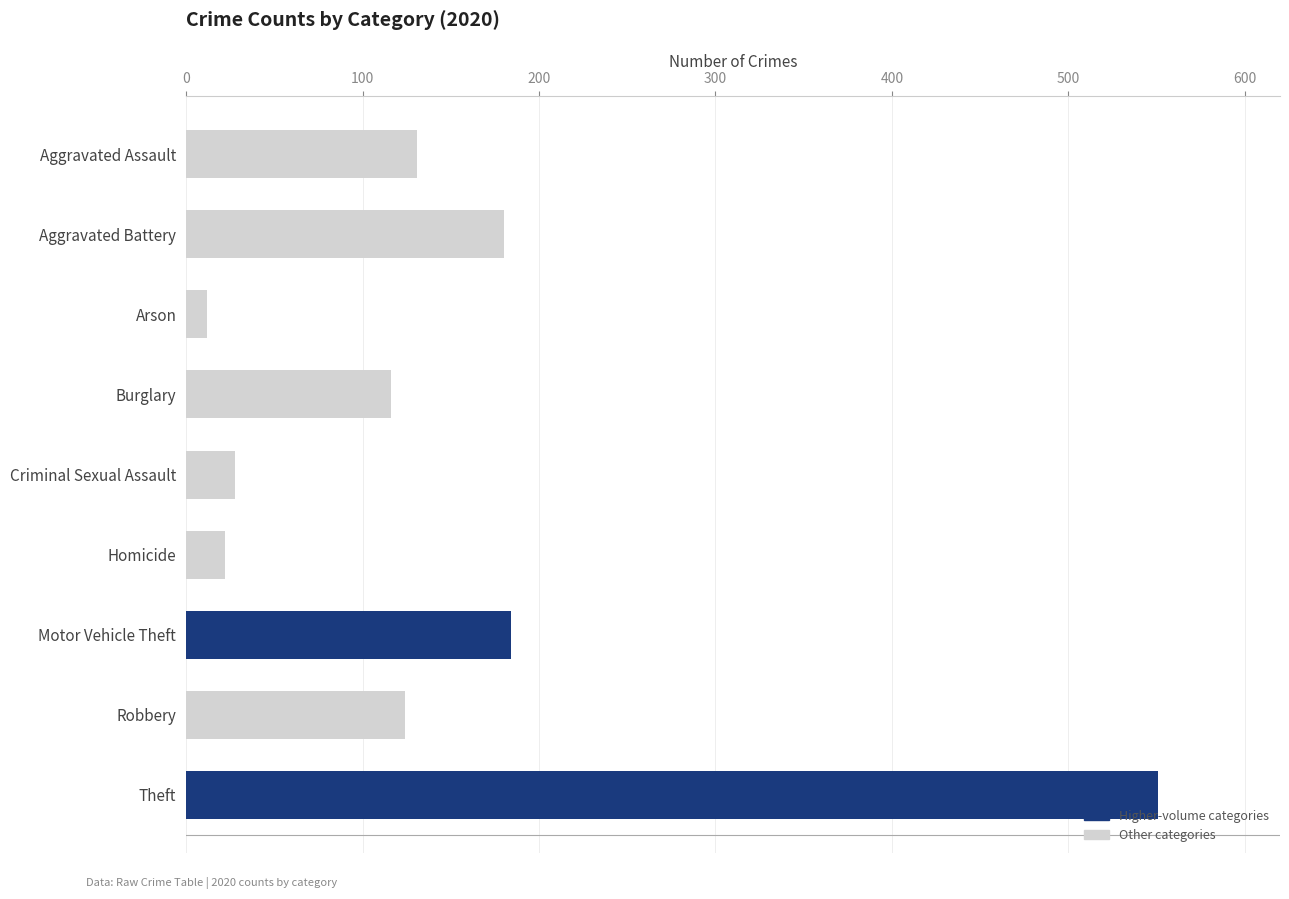

What is the sum of all values?

1348